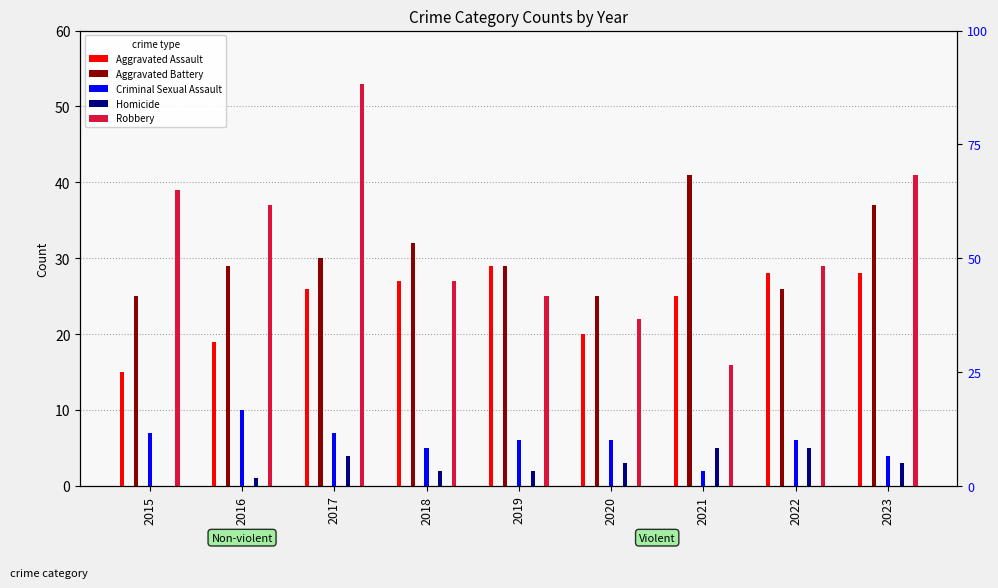

What are all the series names shown in the legend?

Aggravated Assault, Aggravated Battery, Criminal Sexual Assault, Homicide, Robbery